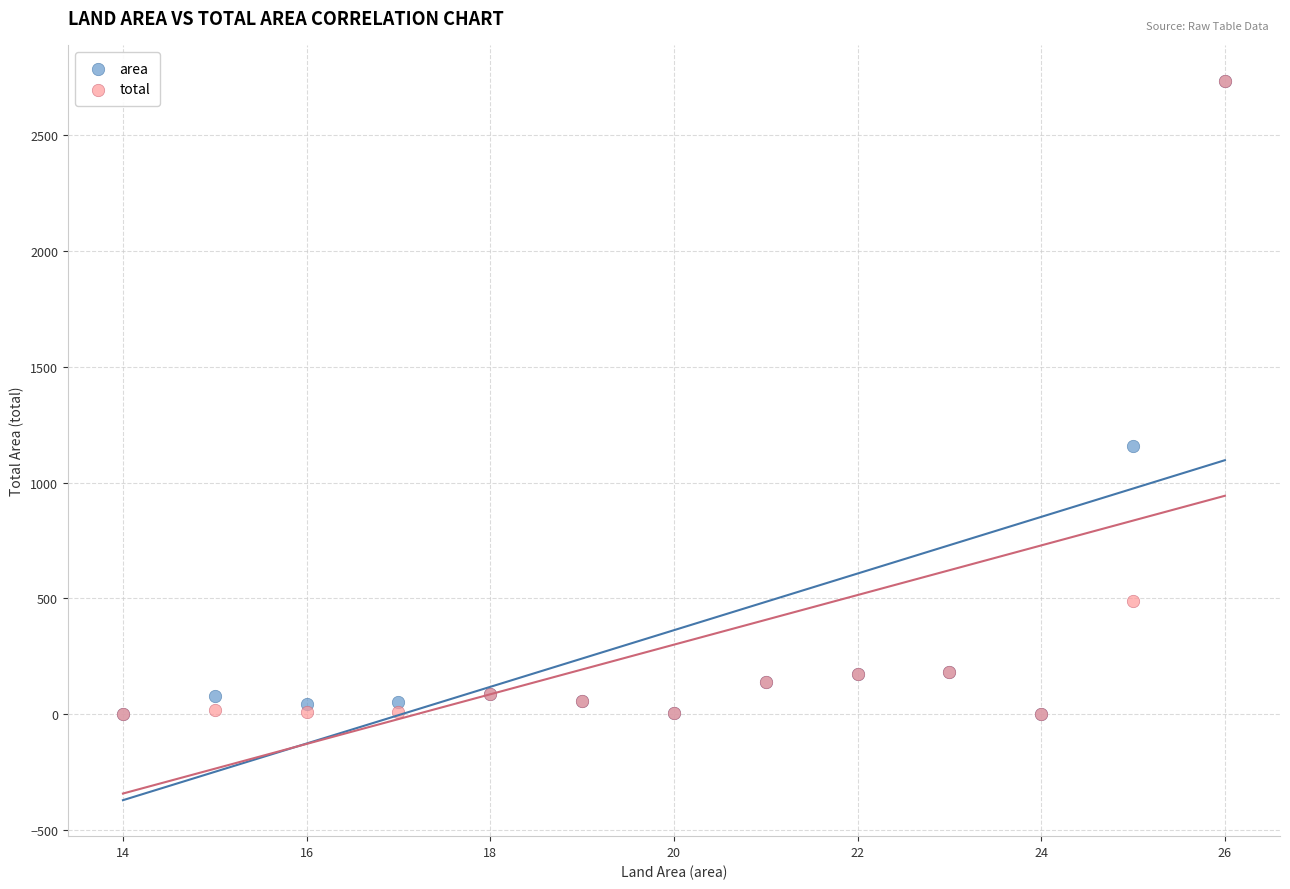

In the total series, what Y value is closest to 1367?

489.5